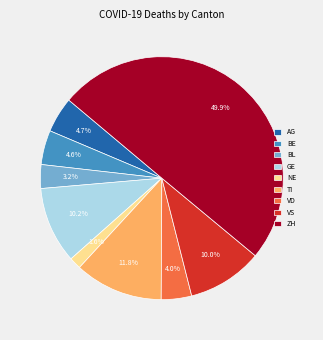

To the nearest percent, what is the average slice percentage?

11%